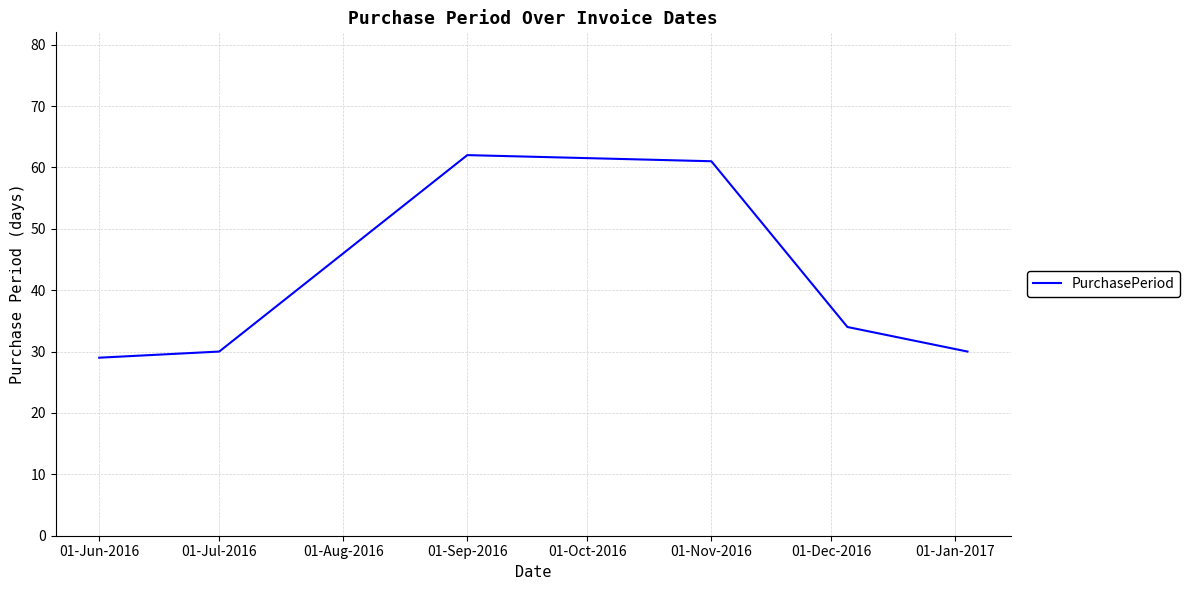

True or false: there are more than 2 points higher than both neighbors.

False